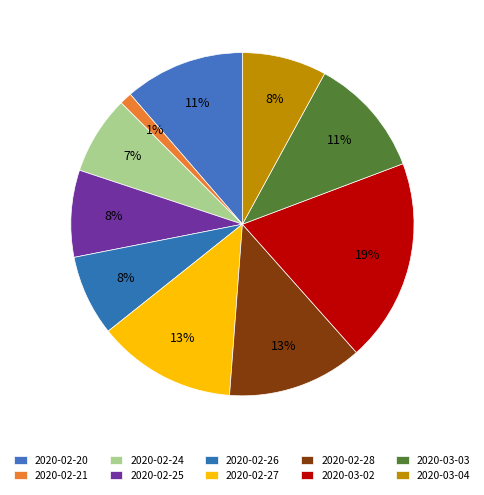

How many segments does this pie chart have?

10